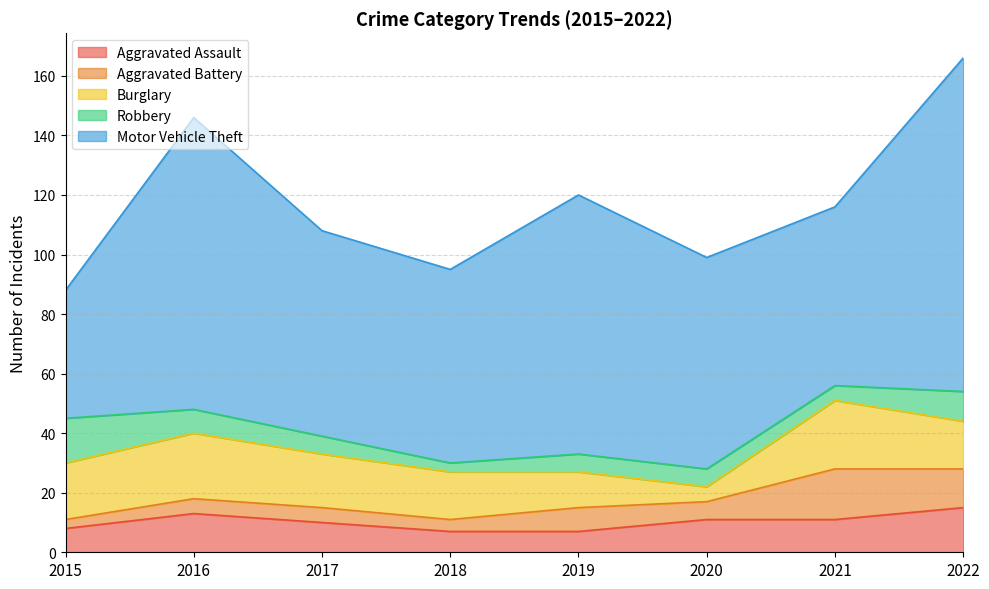

What is the difference between the second highest and second lowest values in the Aggravated Battery series?

9